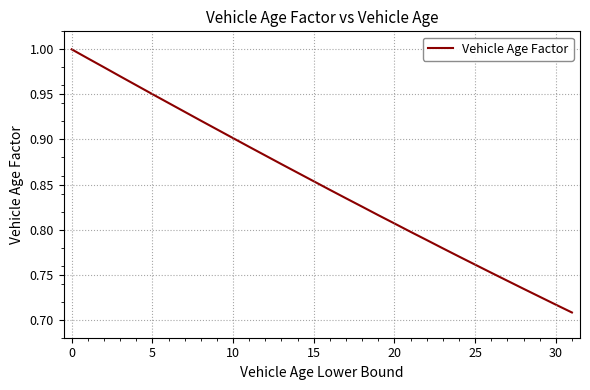

What is the difference between the maximum and minimum values?

0.3